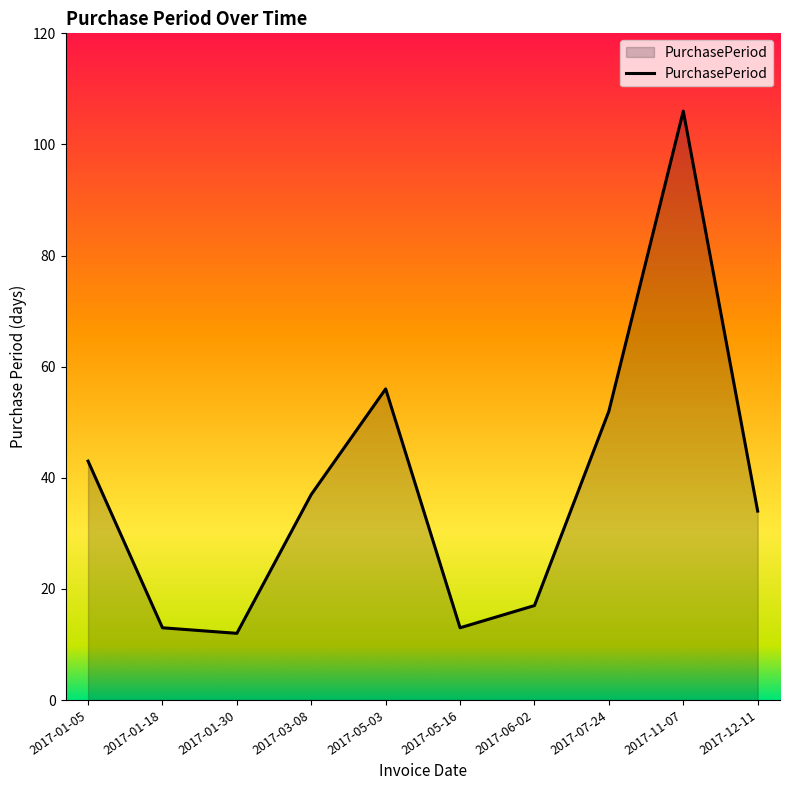

Reading right to left, extract all data points from this chart.

2017-12-11=34	2017-11-07=106	2017-07-24=52	2017-06-02=17	2017-05-16=13	2017-05-03=56	2017-03-08=37	2017-01-30=12	2017-01-18=13	2017-01-05=43